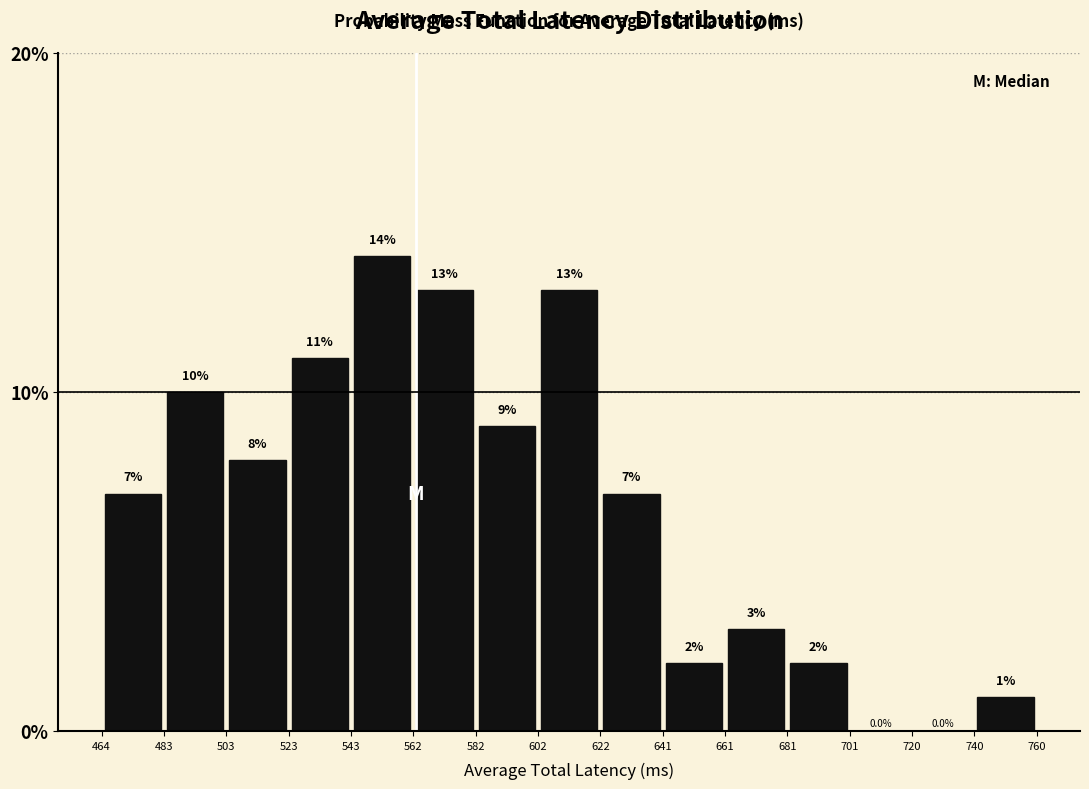

Which range on the x-axis has the tallest bar?

543 to 562